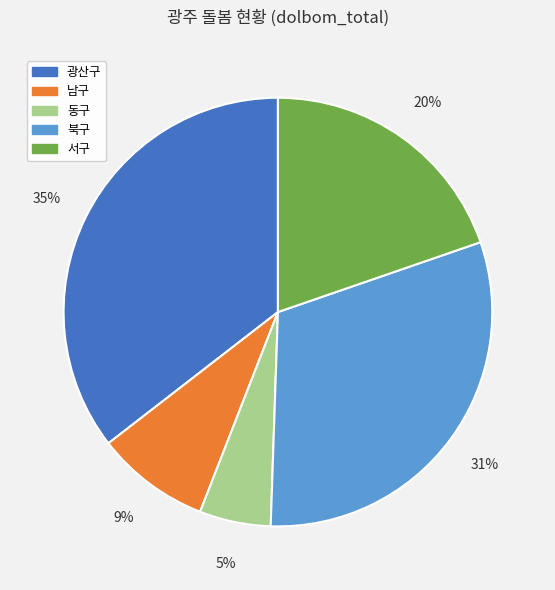

Count the number of slices in the pie.

5